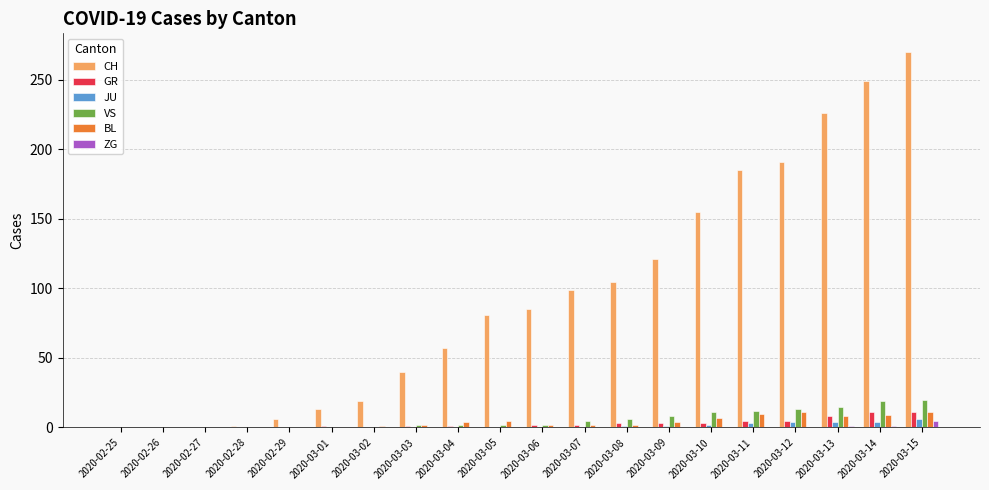

How many data points does each series have?

20